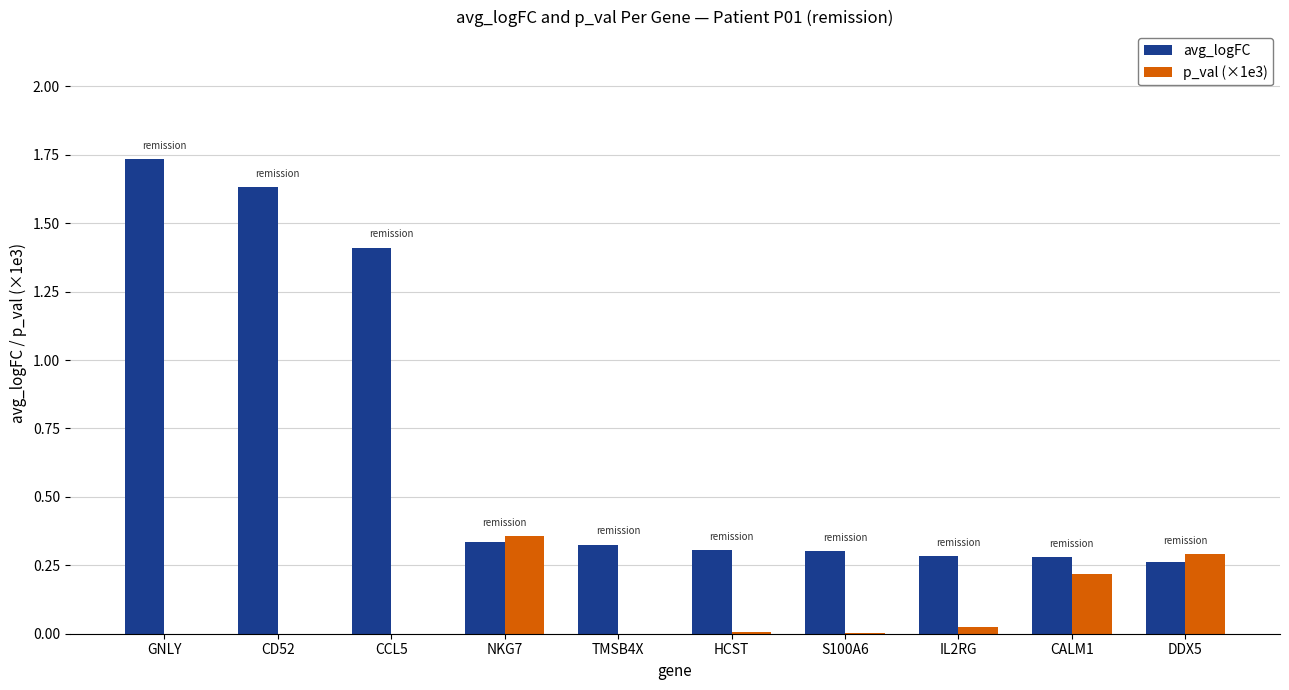

How many data points does each series have?

10